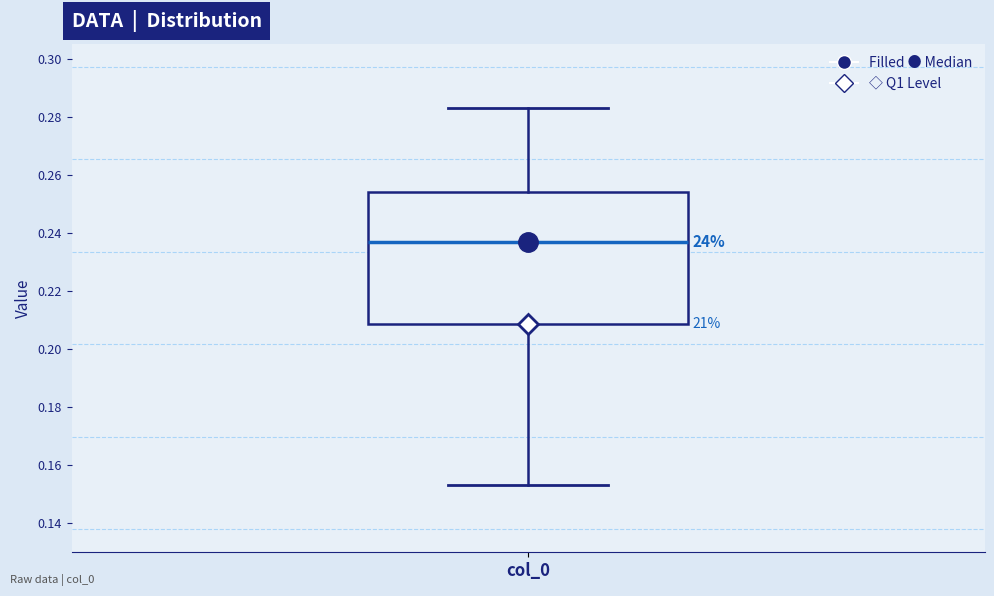

Where does the median line of the box for col_0 sit on the y-axis? The values are not printed on the chart, so give them approximately, as read against the axis.

0.236